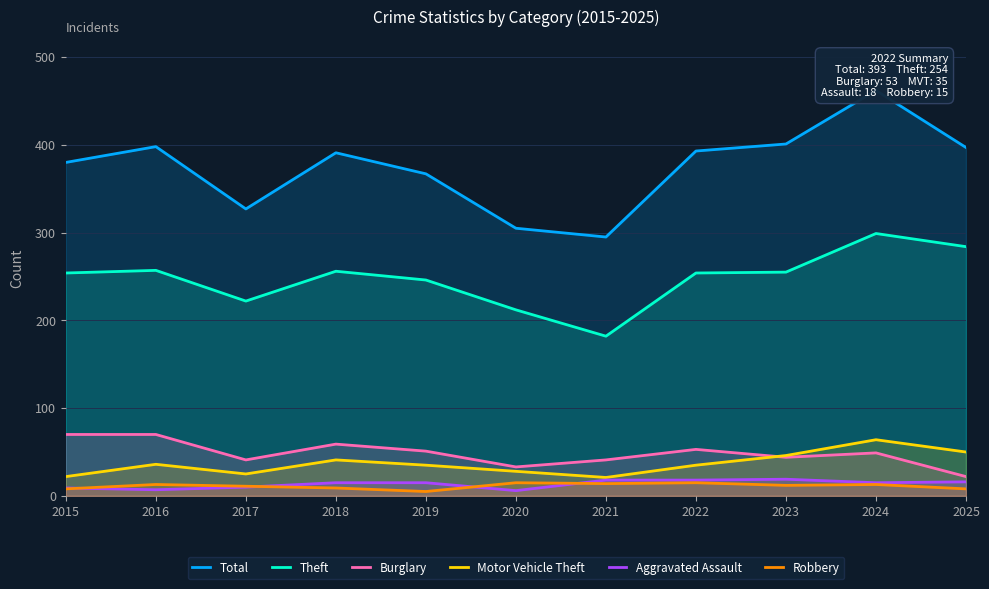

Which series changed the most between 2016 and 2017?

Total